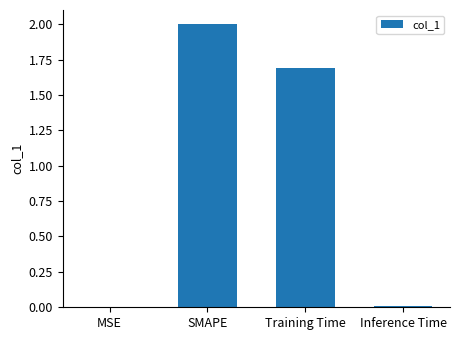

What is the sum of all values?

3.7